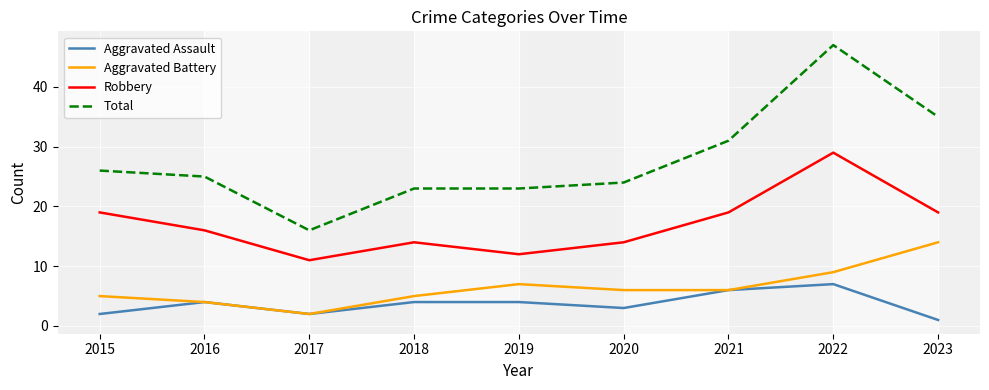

True or false: Robbery and Aggravated Battery cross at least once.

False